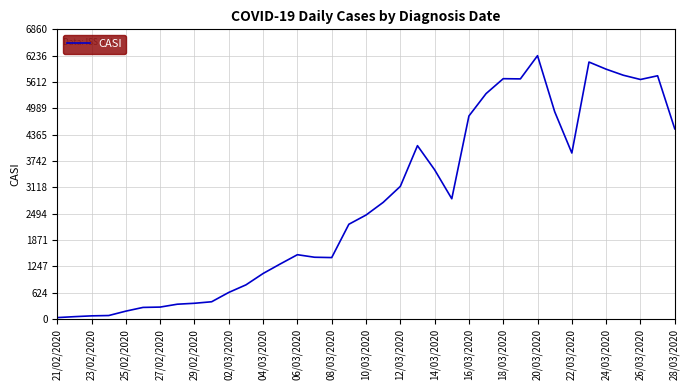

What is the difference between the maximum and minimum values?

6202